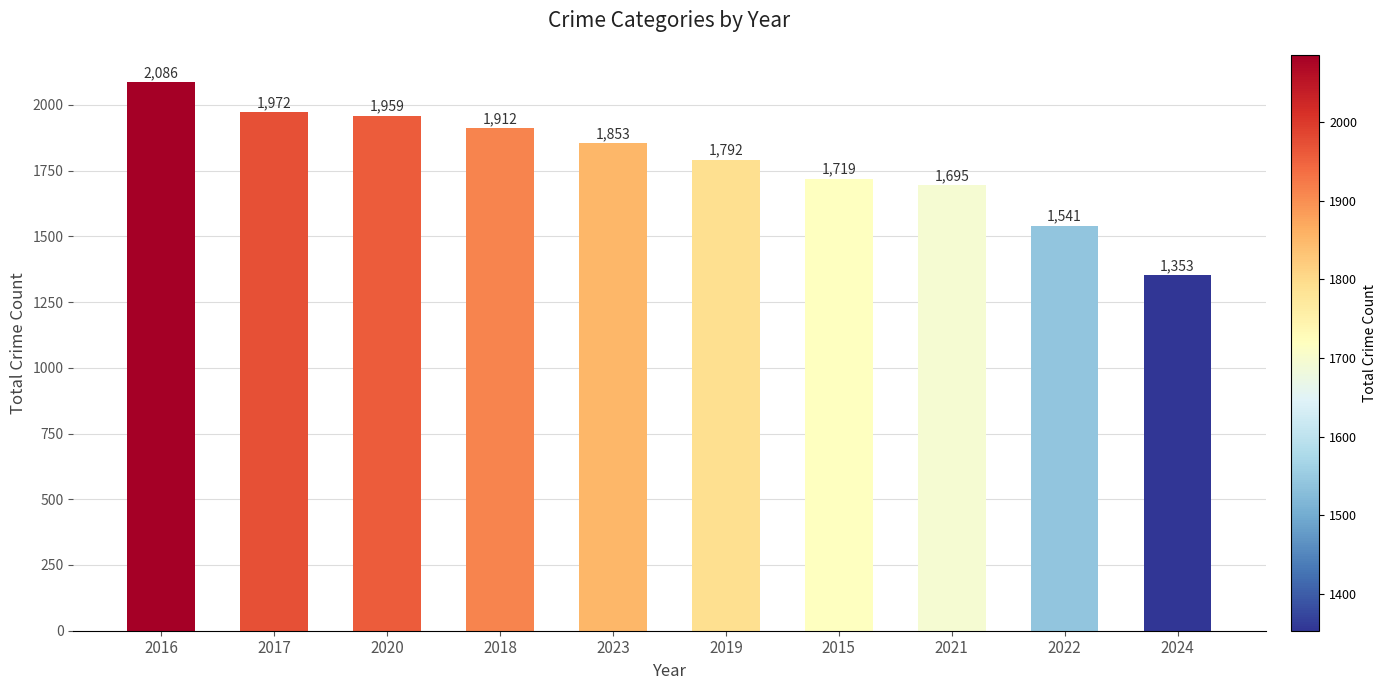

Reading left to right, list all the values displayed in this chart.

2086	1972	1959	1912	1853	1792	1719	1695	1541	1353